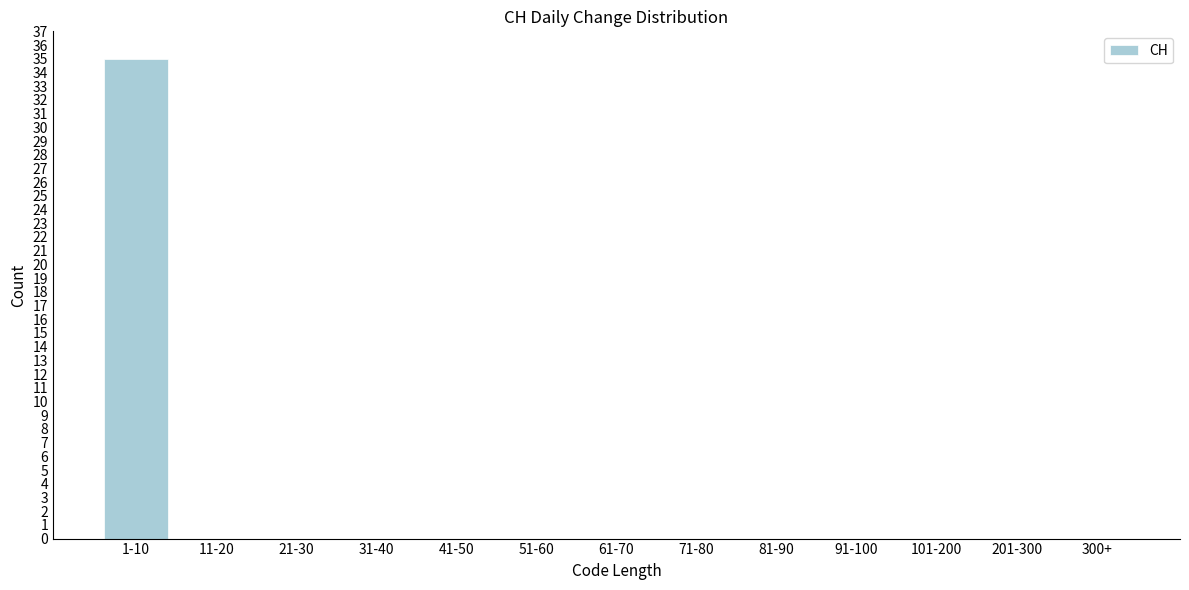

Reading left to right, what are all the values shown in this chart?

1-10=35	11-20=0	21-30=0	31-40=0	41-50=0	51-60=0	61-70=0	71-80=0	81-90=0	91-100=0	101-200=0	201-300=0	300+=0